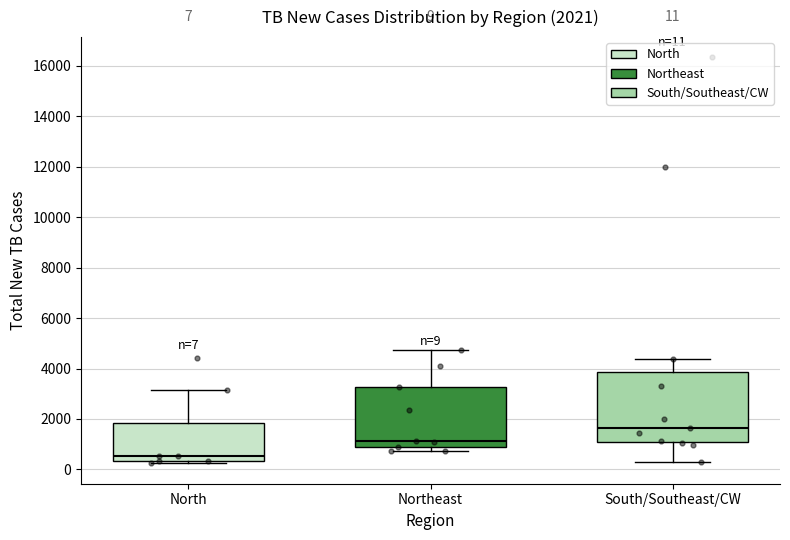

Which box has the highest median line?

South/Southeast/CW